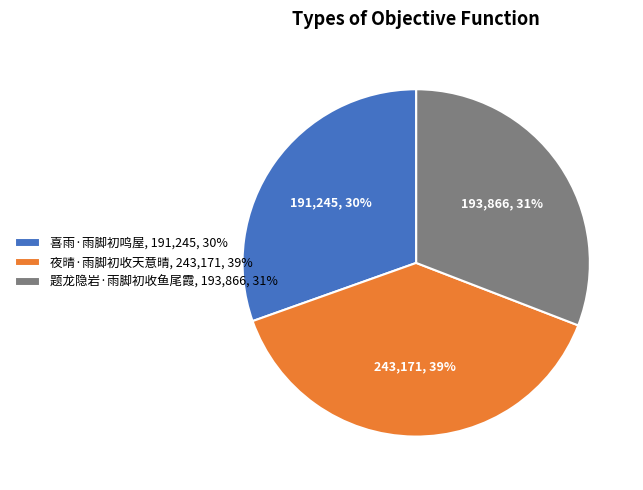

How many segments does this pie chart have?

3